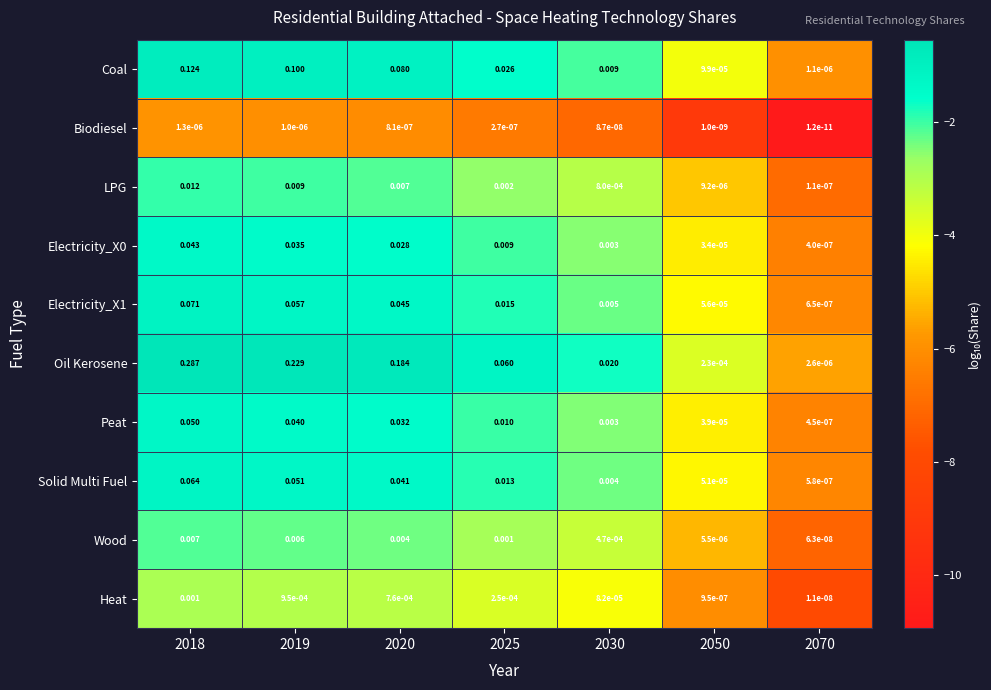

Which series has the largest range (max minus min)?

Oil Kerosene